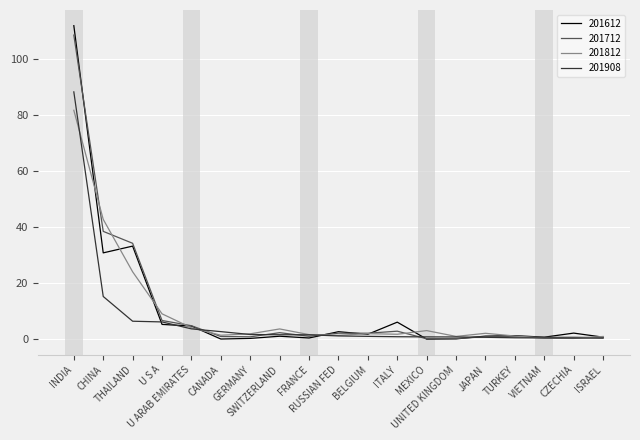

Which series has the largest range (max minus min)?

201612